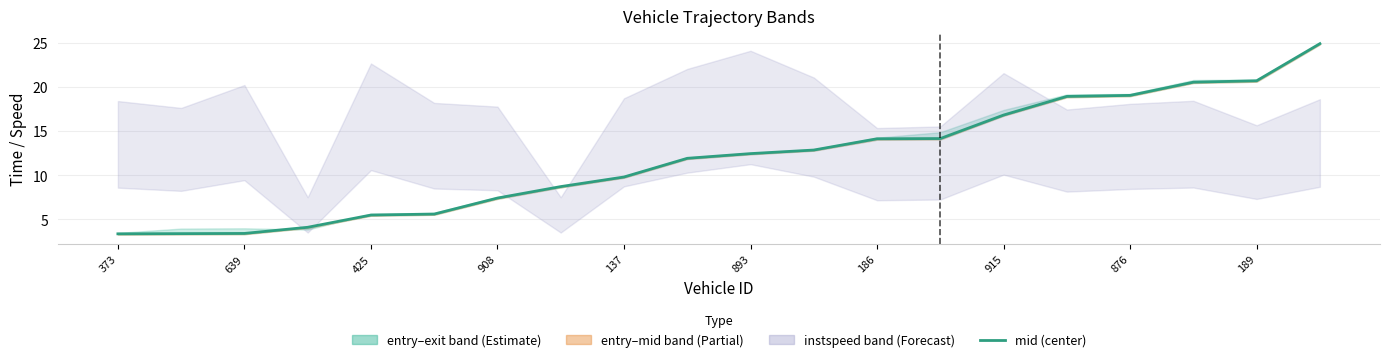

What position from the left is 17?

18